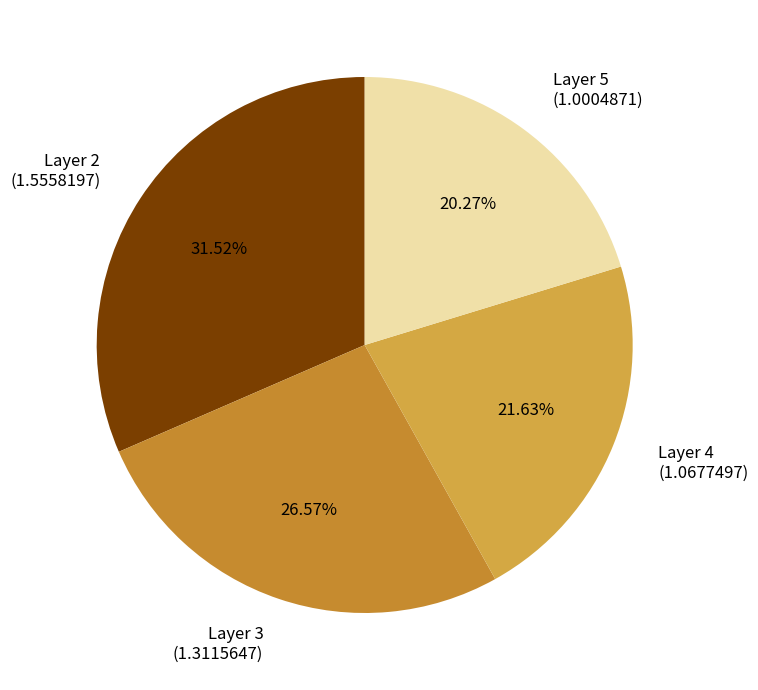

Approximately how many times larger is the value at Layer 3 (1.3115647) compared to Layer 2 (1.5558197)?

0.8